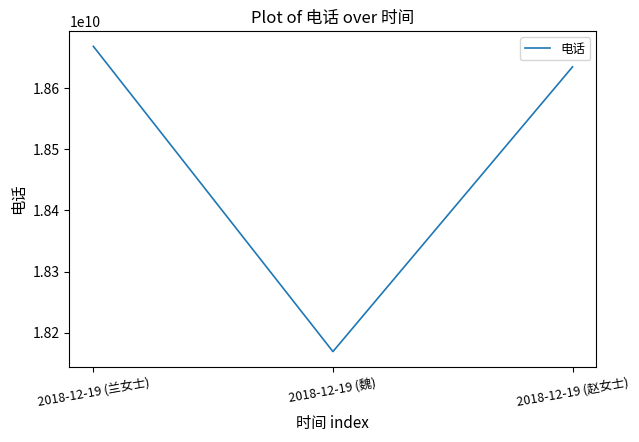

Reading left to right, extract all data points from this chart.

2018-12-19 (兰女士)=18668709689	2018-12-19 (魏)=18168957077	2018-12-19 (赵女士)=18635088115